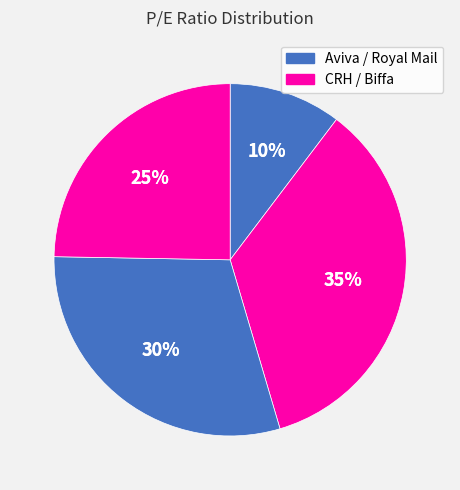

True or false: Aviva accounts for 10% of the total.

True